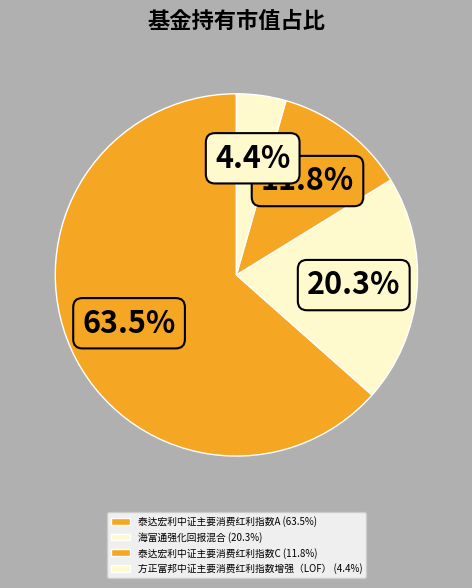

How many slices are in this pie chart?

4